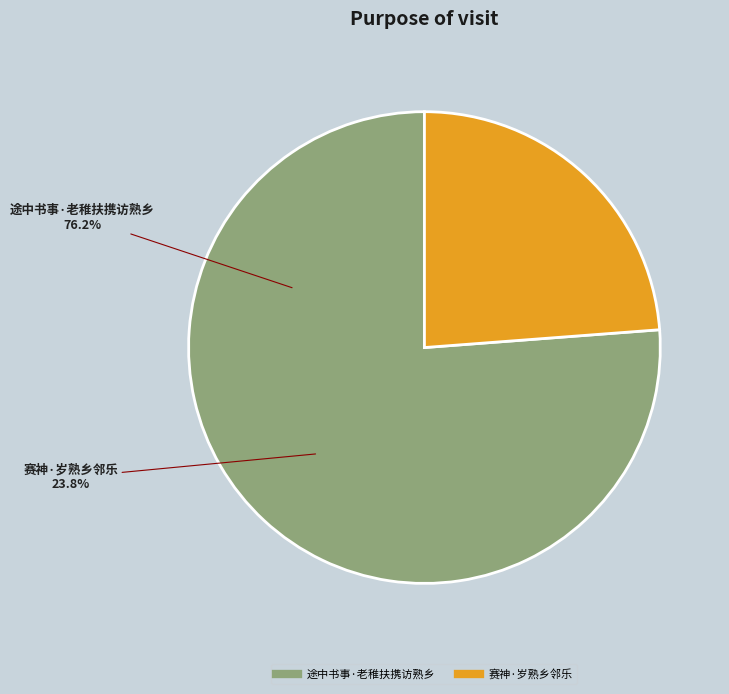

How many segments does this pie chart have?

2